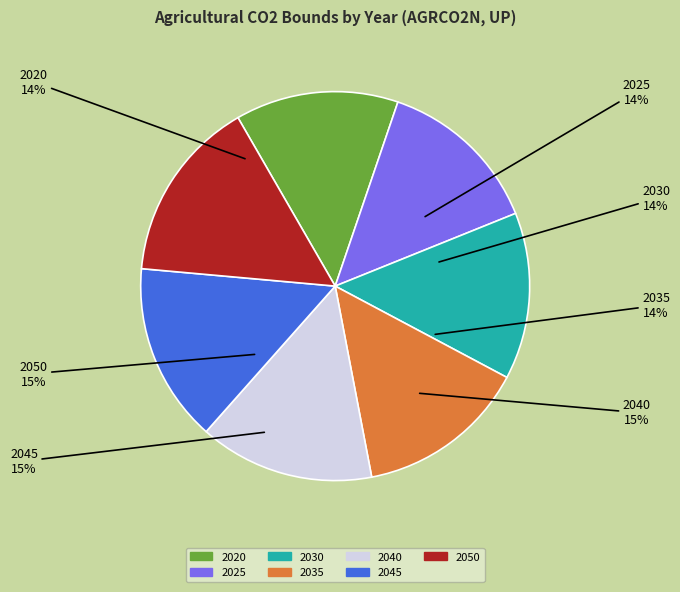

Which slice is the largest?

2050